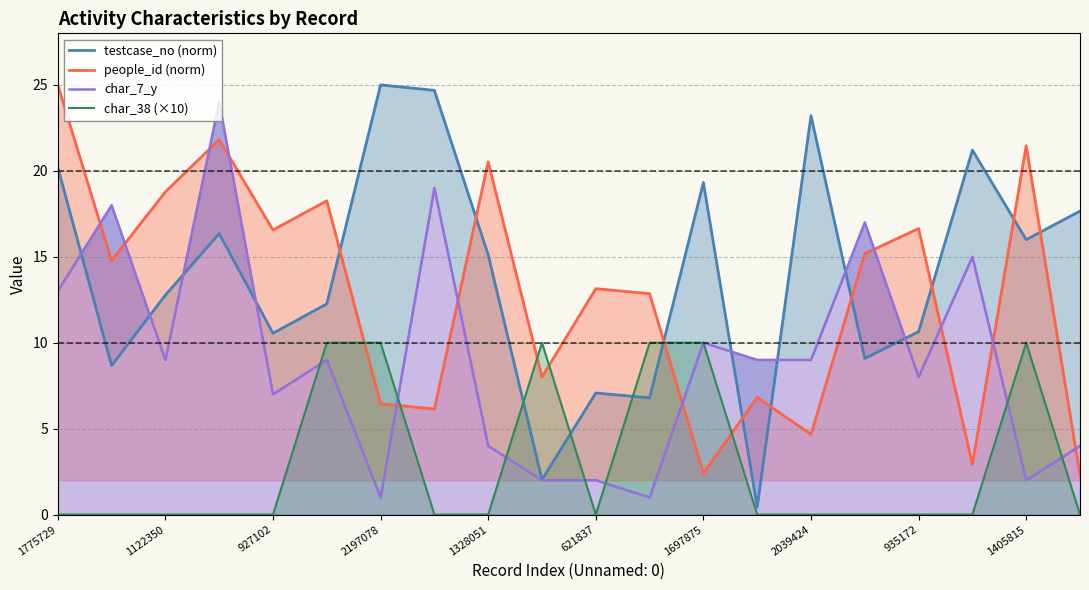

Is it true that people_id (norm) equals 20.5 at 1328051?

True